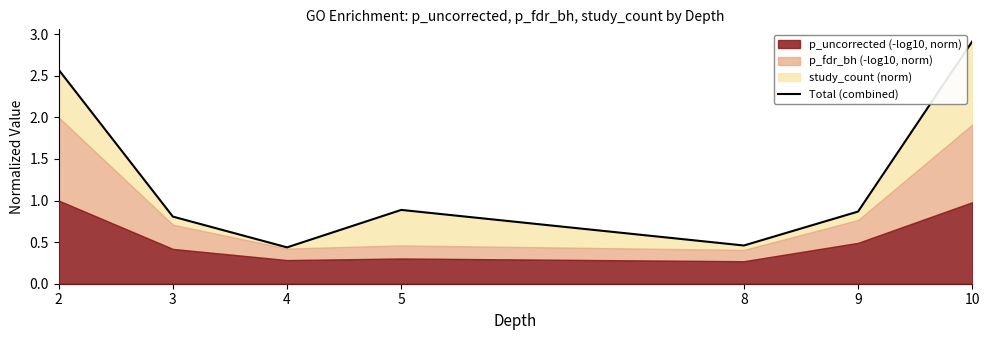

How many lines are shown in the chart?

1